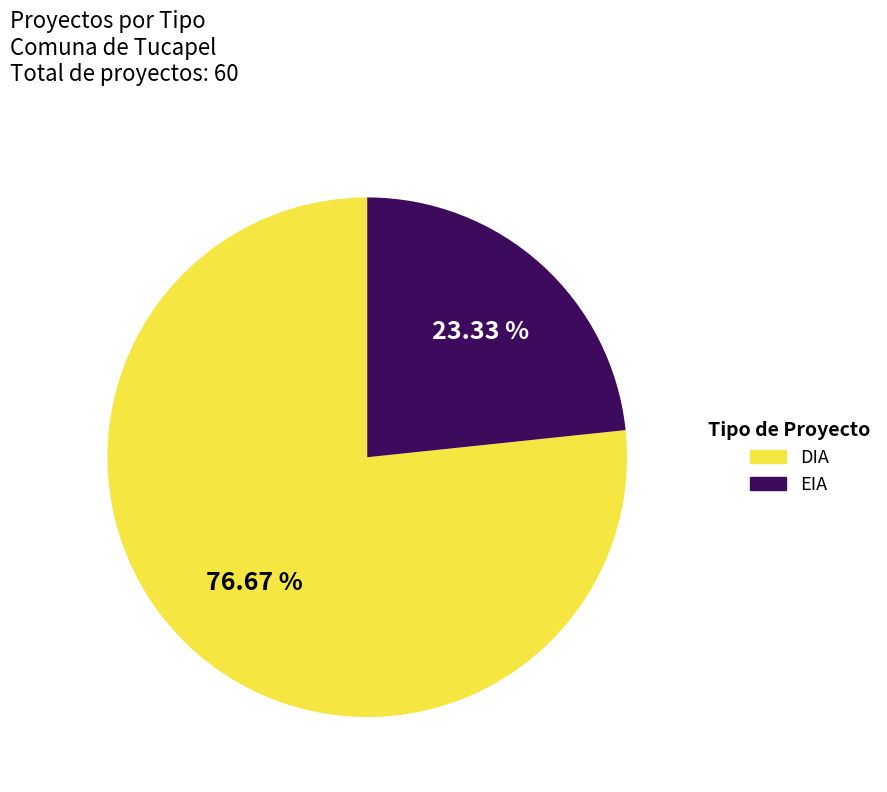

Between DIA and EIA, which is larger?

DIA